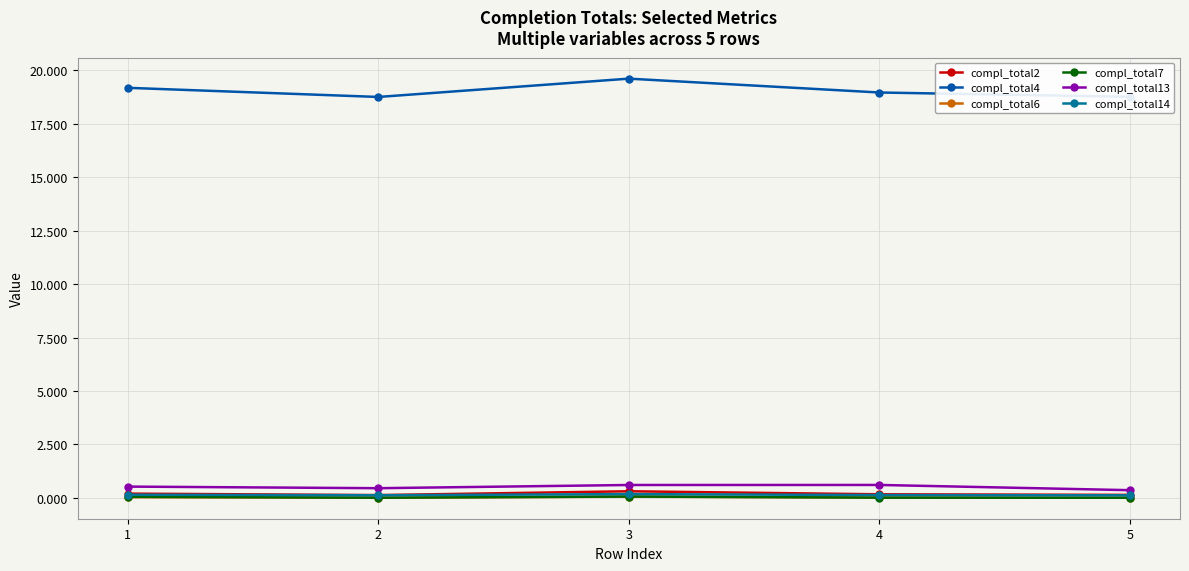

What is the difference between the highest and lowest values at 4?

19.0